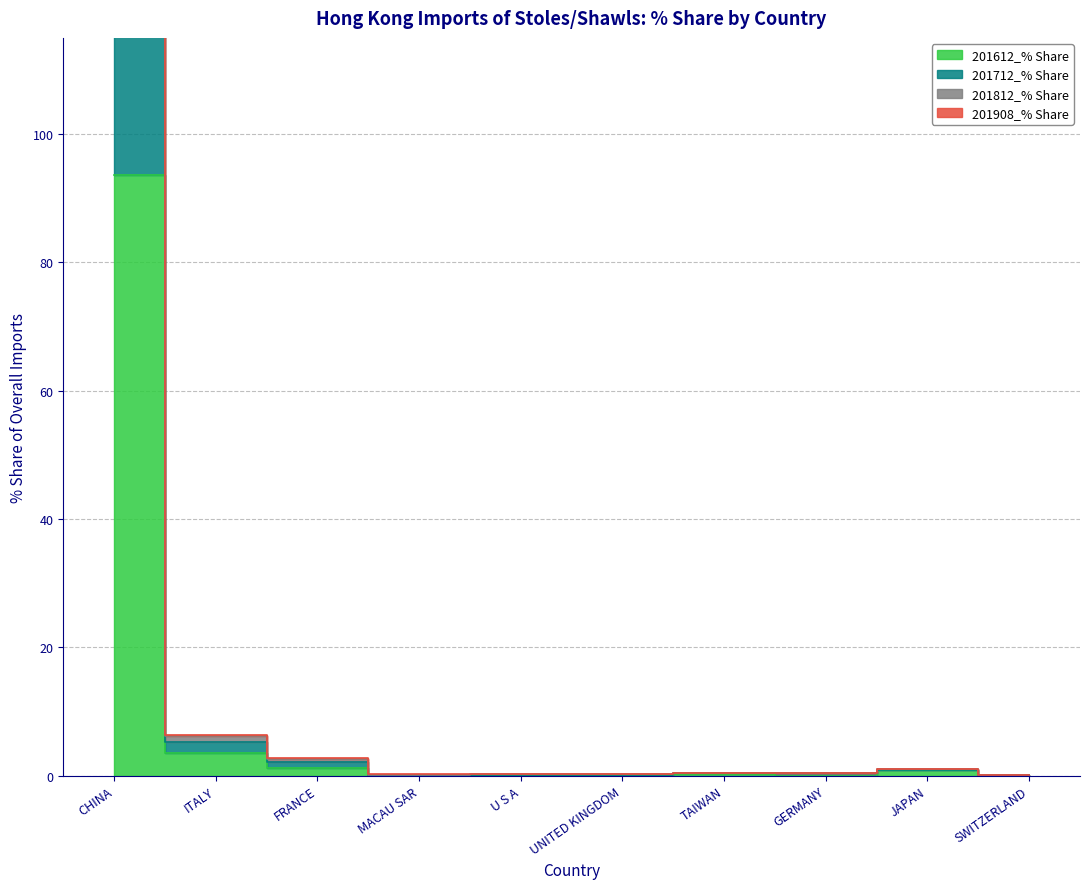

Reading left to right, transcribe all the data shown in this chart.

201612_% Share: 93.7	3.5	1.2	0.1	0.2	0.1	0.3	0.0	0.9	0.1
201712_% Share: 388.2	6.4	2.7	0.3	0.2	0.2	0.4	0.4	1.0	0.1
201812_% Share: 288.7	6.1	2.6	0.2	0.2	0.2	0.4	0.4	1.0	0.1
201908_% Share: 190.4	5.2	2.1	0.1	0.2	0.2	0.3	0.4	0.9	0.1